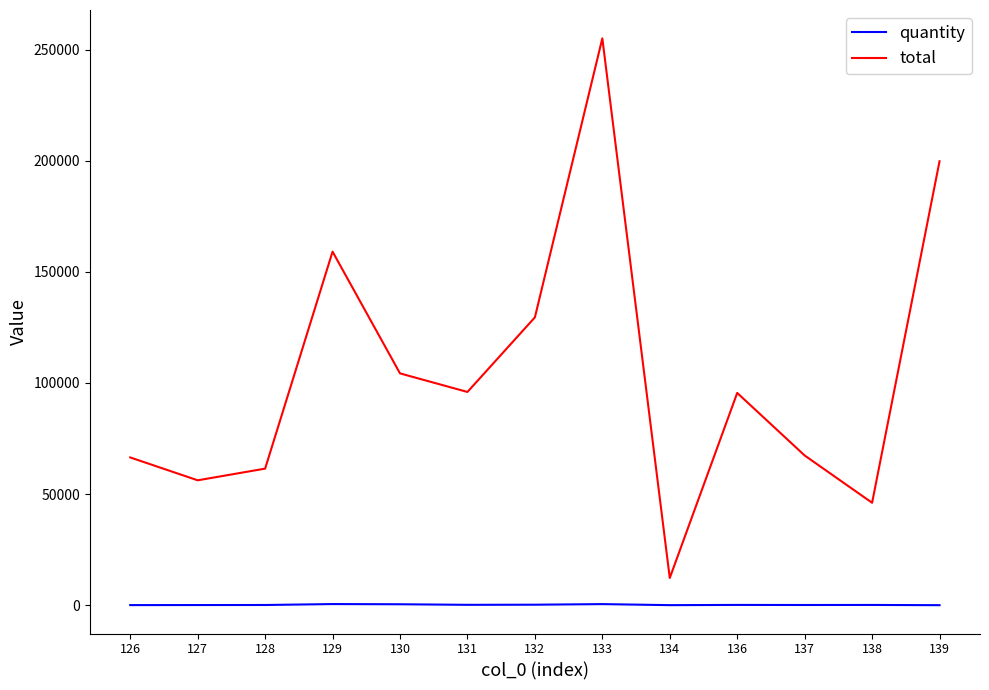

At 137, list the series in order from smallest to largest.

quantity, total